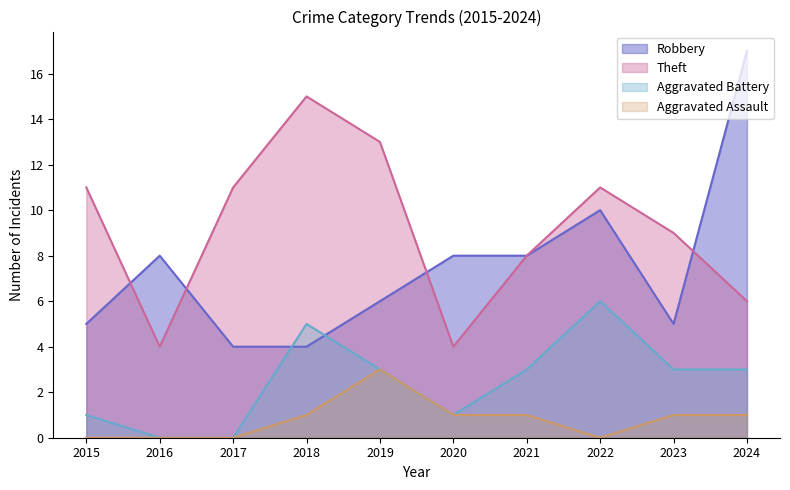

Reading left to right, extract all data points from this chart.

Robbery: 5	8	4	4	6	8	8	10	5	17
Theft: 11	4	11	15	13	4	8	11	9	6
Aggravated Battery: 1	0	0	5	3	1	3	6	3	3
Aggravated Assault: 0	0	0	1	3	1	1	0	1	1